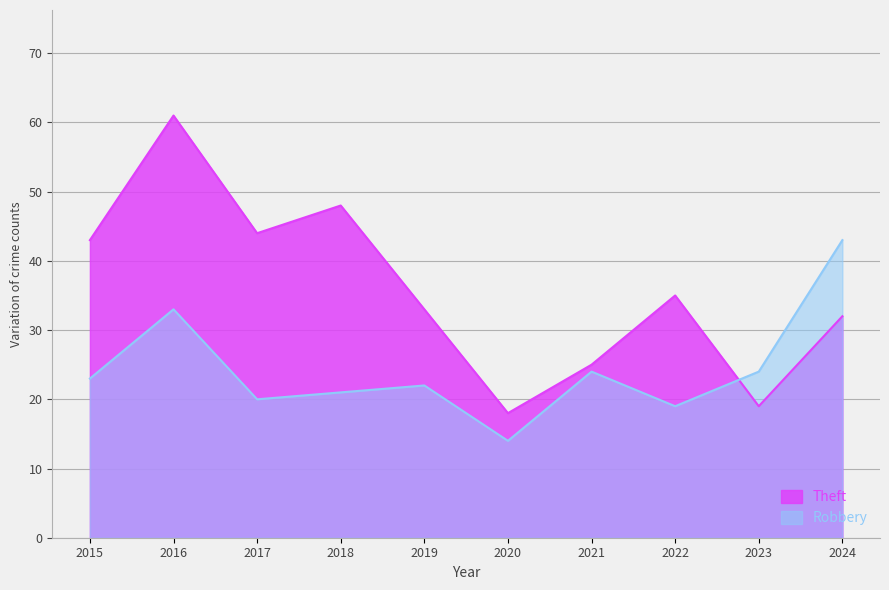

What is the maximum value for Theft?

61